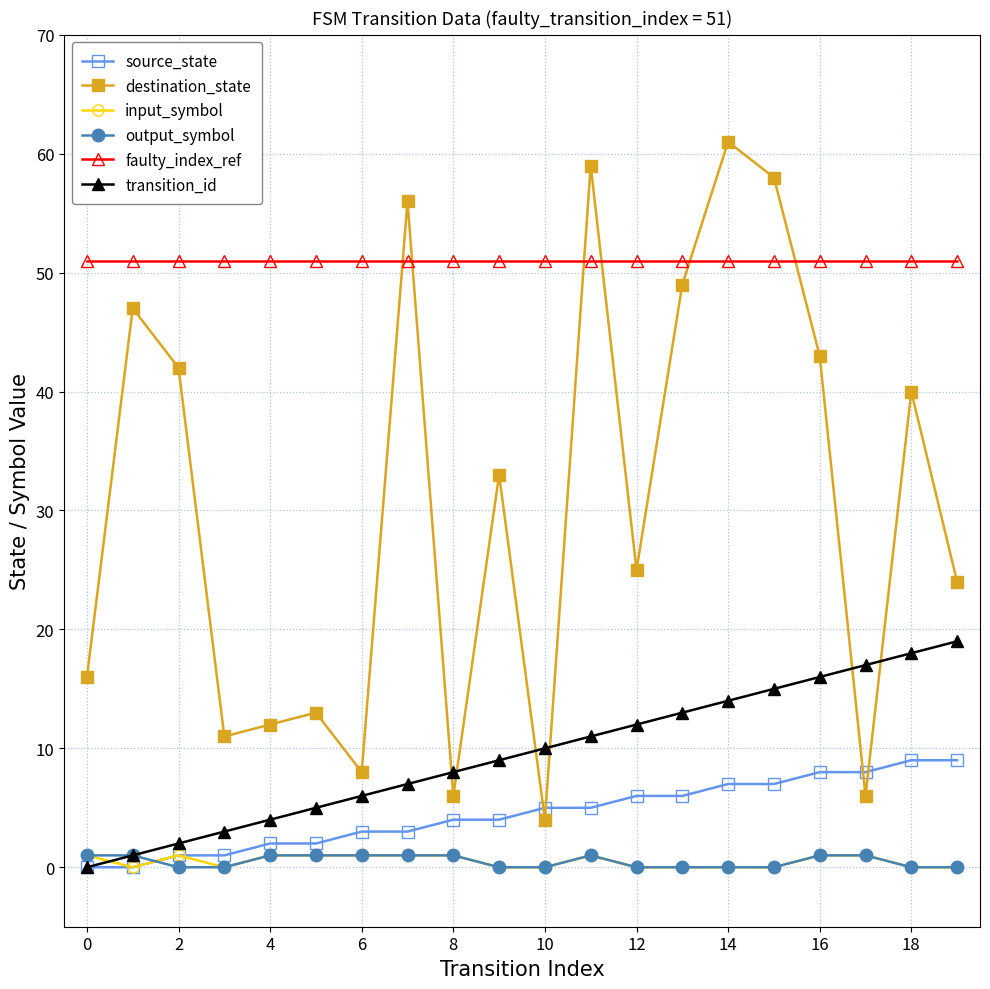

How many categories are shown in the chart?

20